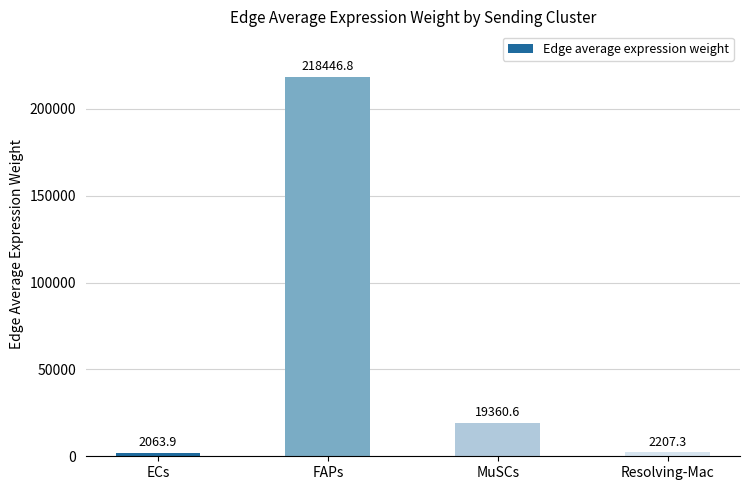

What is the change in value from MuSCs to Resolving-Mac?

-17153.3